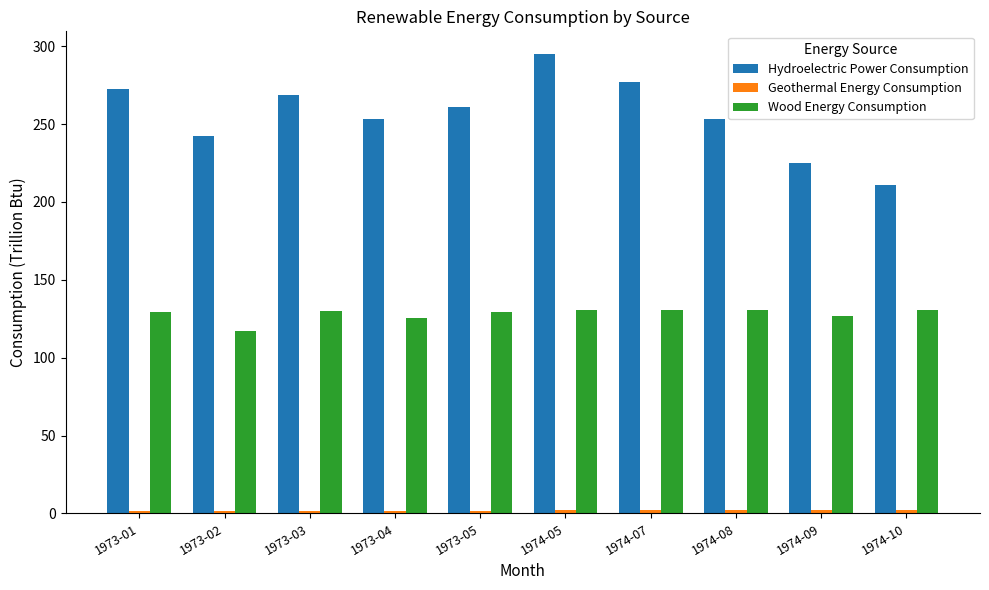

At how many categories does at least one series exceed 37?

10